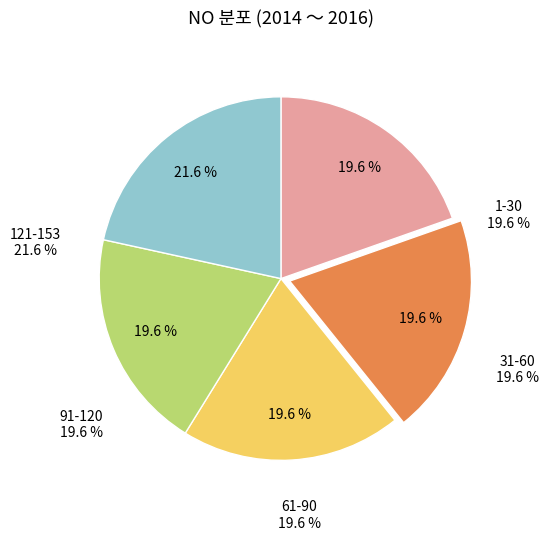

How many segments does this pie chart have?

5